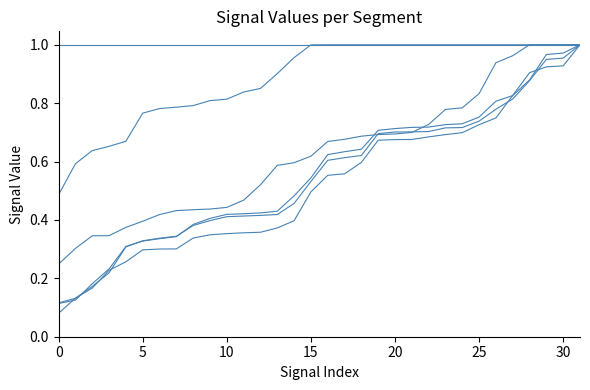

How many lines are shown in the chart?

6